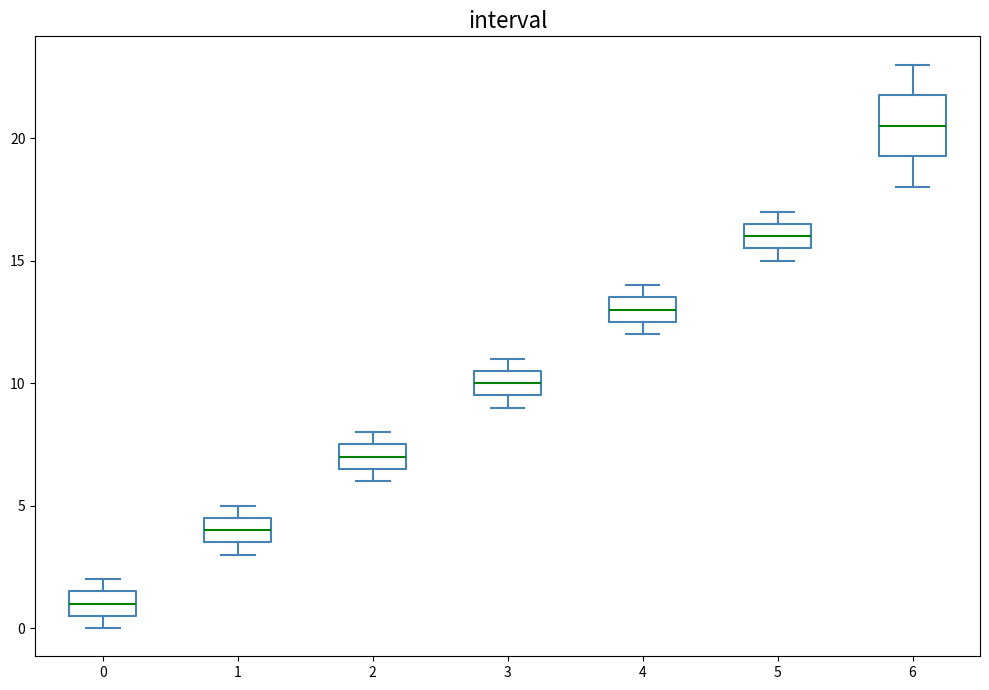

Reading left to right, transcribe this box plot: for each box, give where its median line is, the range the box spans, and where its two whiskers end, as read against the y-axis. The values are not printed on the chart, so give them approximately, as read against the axis.

0: median 1.0, box 0.5 to 1.5, whiskers 0.0 to 2.0
1: median 4.0, box 3.5 to 4.5, whiskers 3.0 to 5.0
2: median 7.0, box 6.5 to 7.5, whiskers 6.0 to 8.0
3: median 10.0, box 9.5 to 10.5, whiskers 9.0 to 11.0
4: median 13.0, box 12.5 to 13.5, whiskers 12.0 to 14.0
5: median 16.0, box 15.5 to 16.5, whiskers 15.0 to 17.0
6: median 20.5, box 19.5 to 22.0, whiskers 18.0 to 23.0